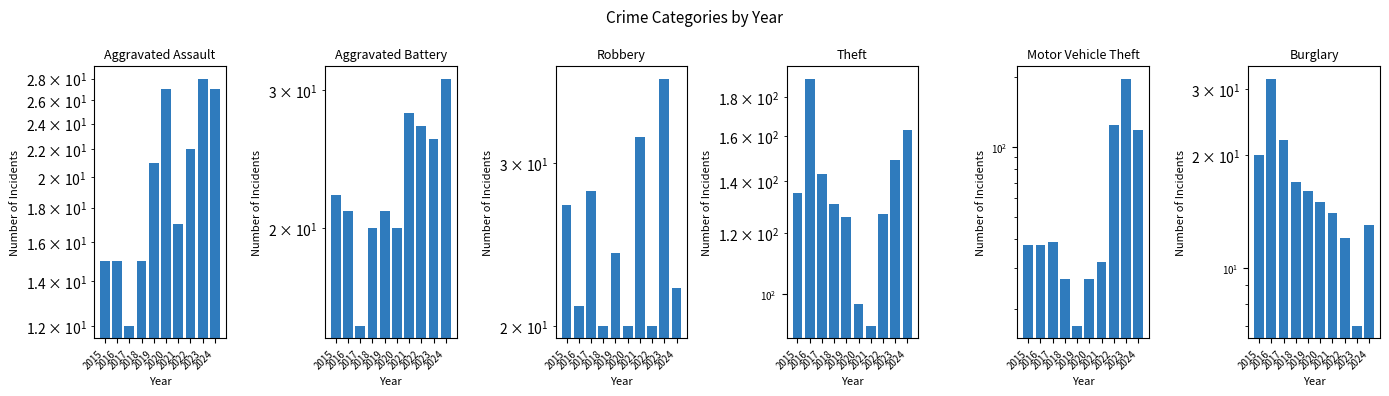

The Robbery series shows 15 at 2021. True or false?

False